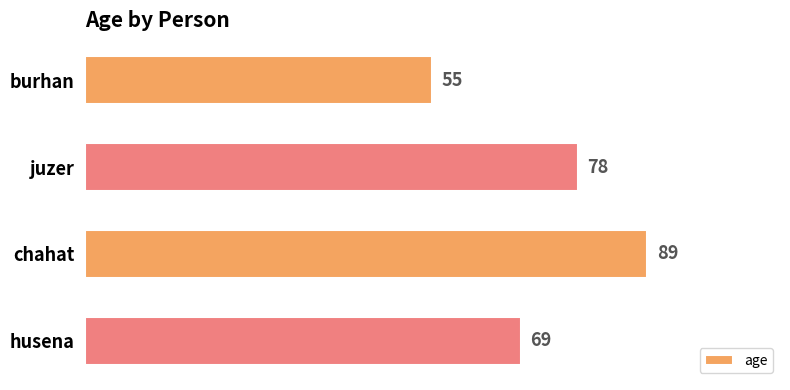

What is the change in value from juzer to chahat?

+11